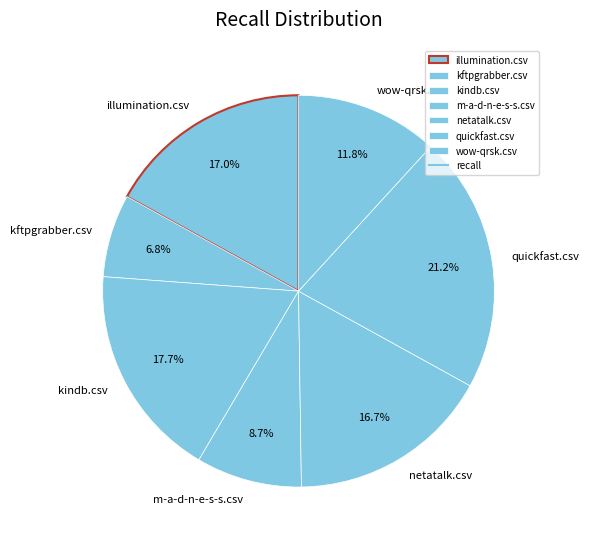

Is there any slice that represents more than half of the pie?

No